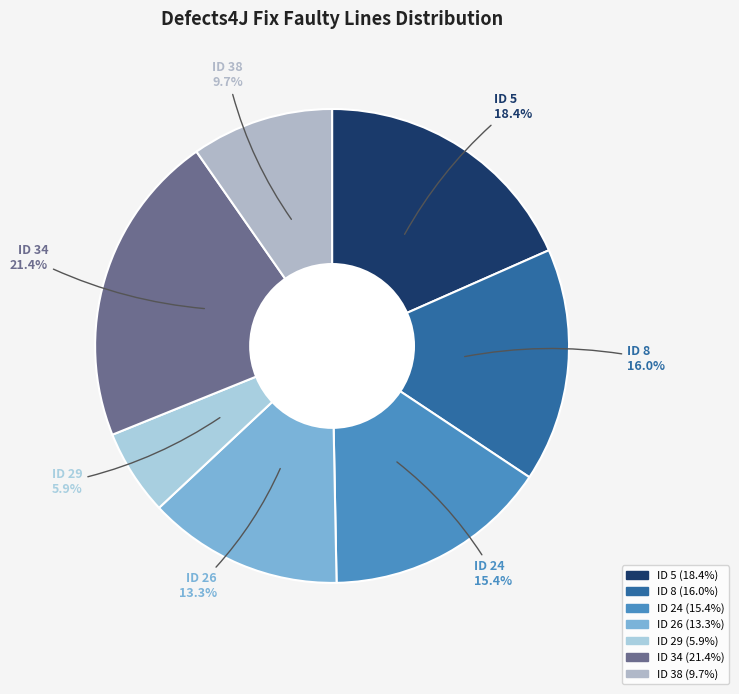

Is the sum of ID 34 and ID 26 greater than half?

No